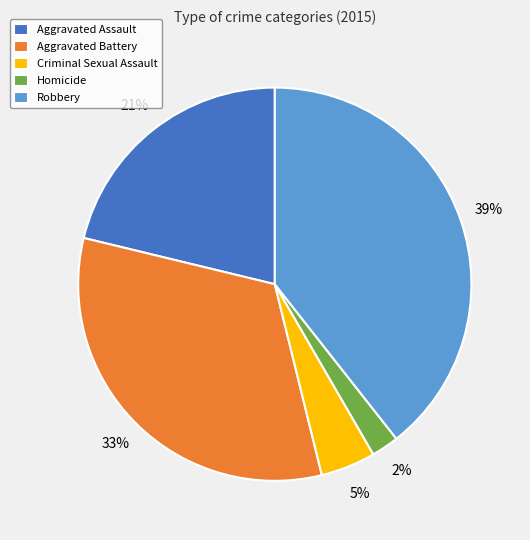

Rank the categories by value from highest to lowest.

Robbery, Aggravated Battery, Aggravated Assault, Criminal Sexual Assault, Homicide